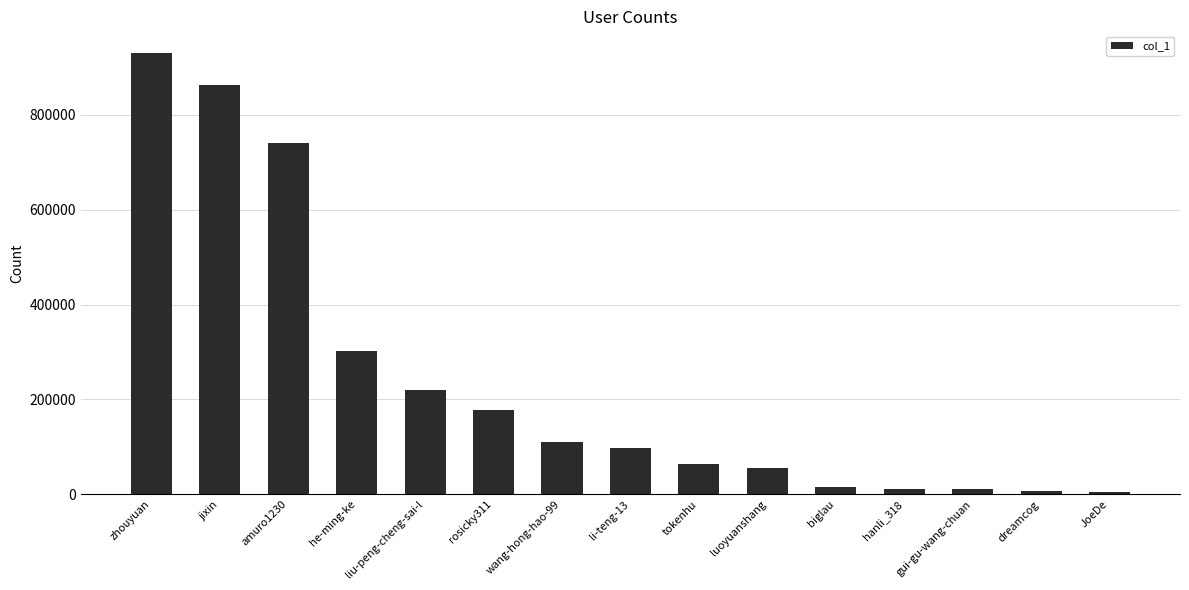

What is the value of the 9th bar from the left?

63786